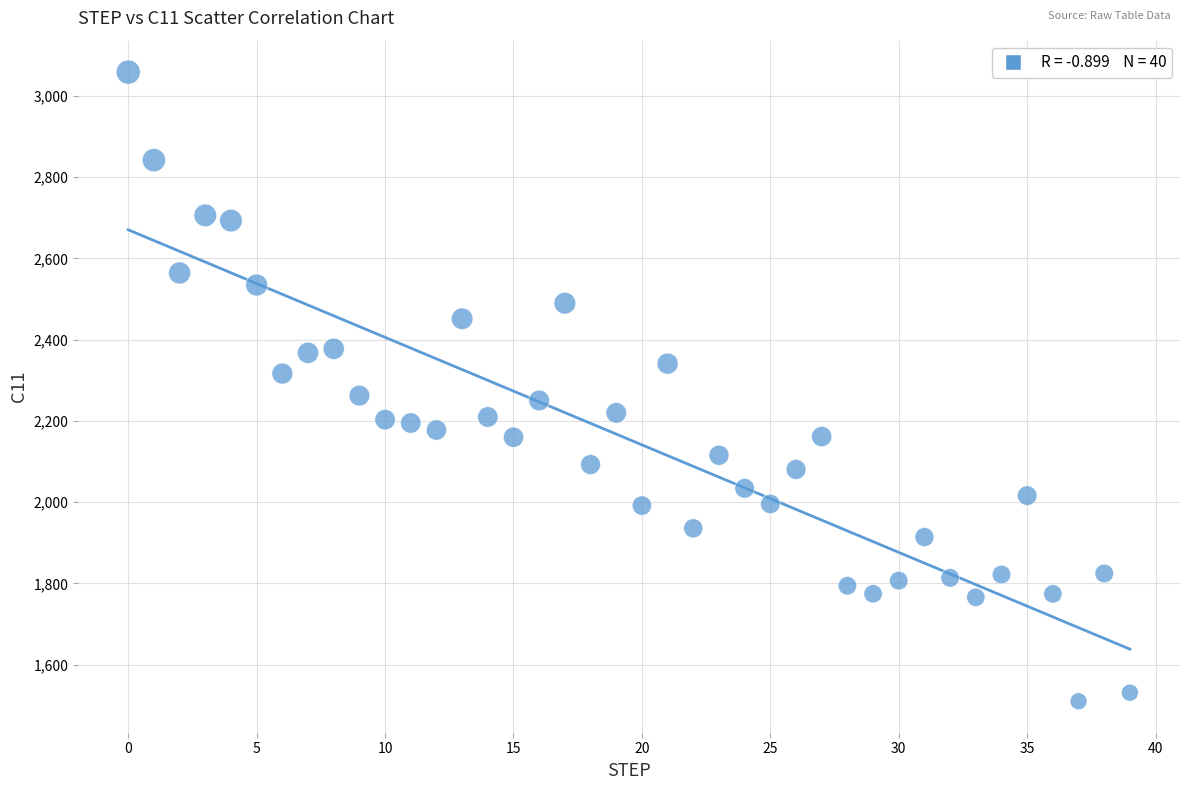

What is the range of Y values (max minus min)?

1548.0